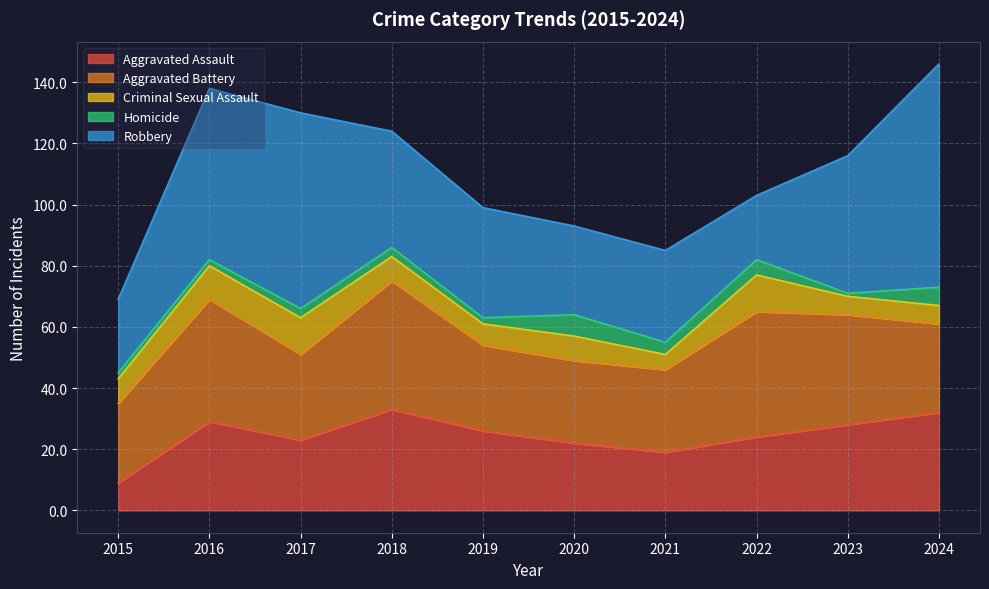

What is the highest value of the Aggravated Battery series?

42